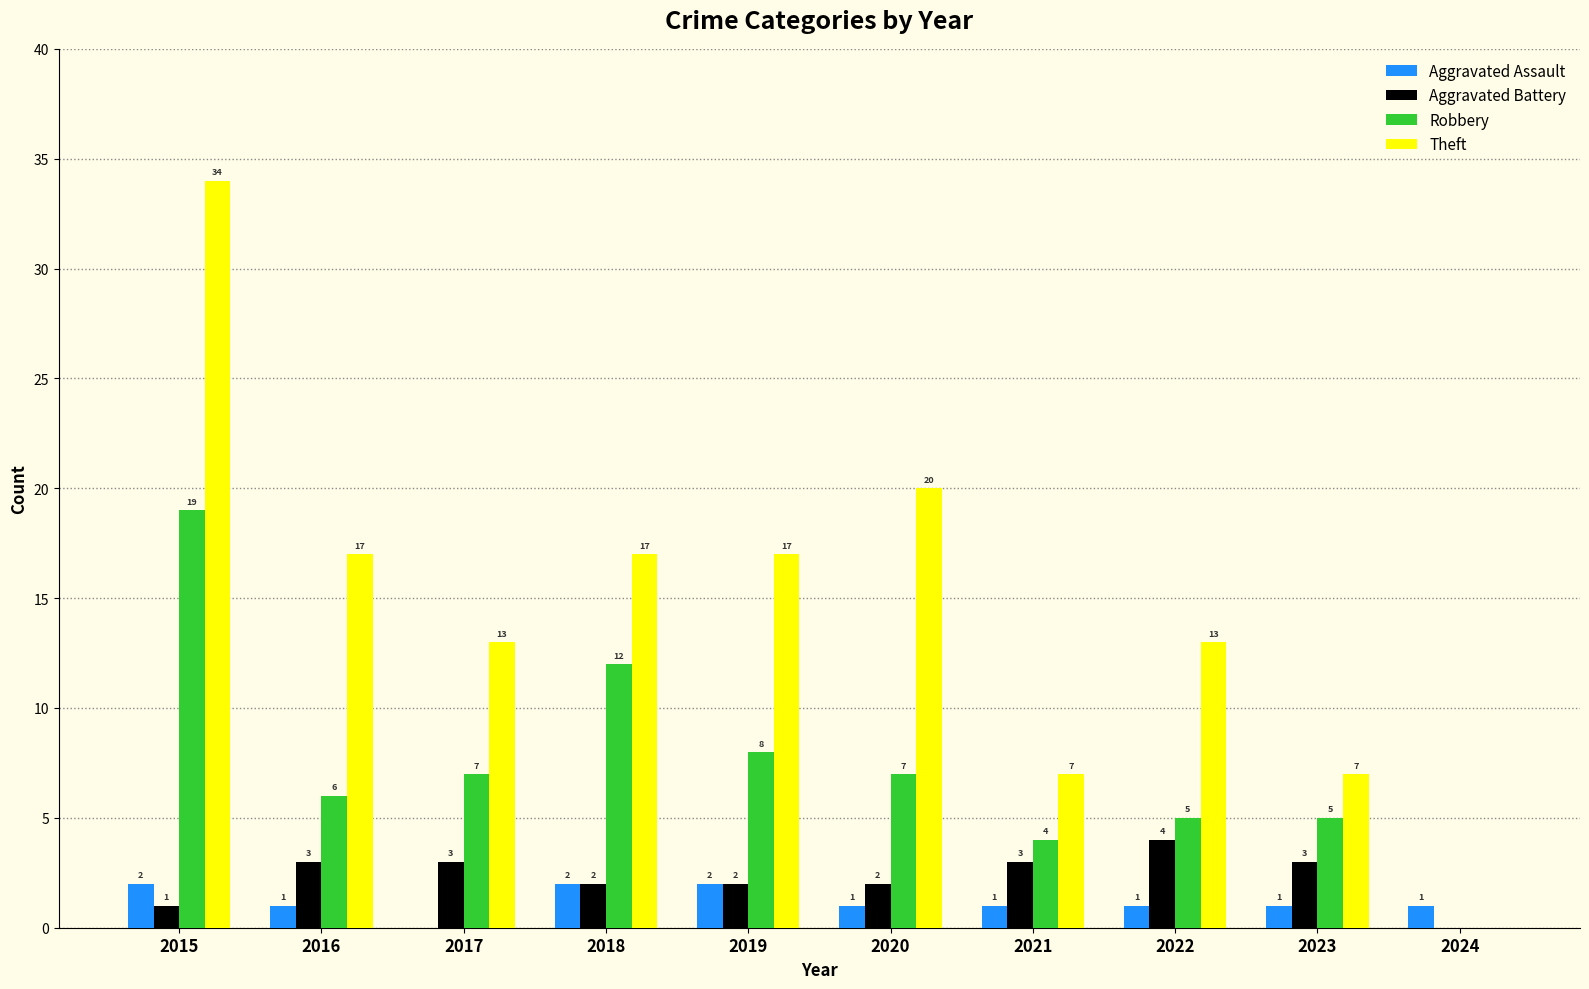

What is the sum of all Aggravated Assault values?

12